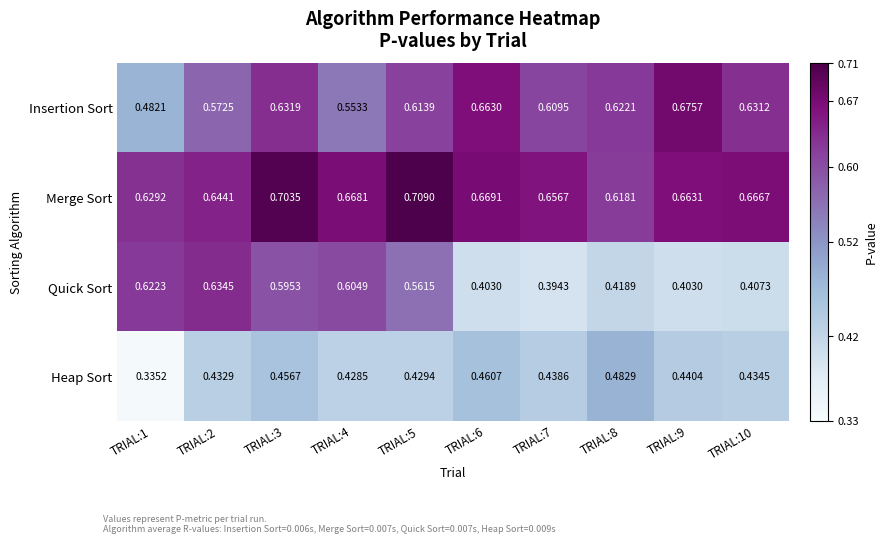

Which series has the largest range (max minus min)?

Quick Sort